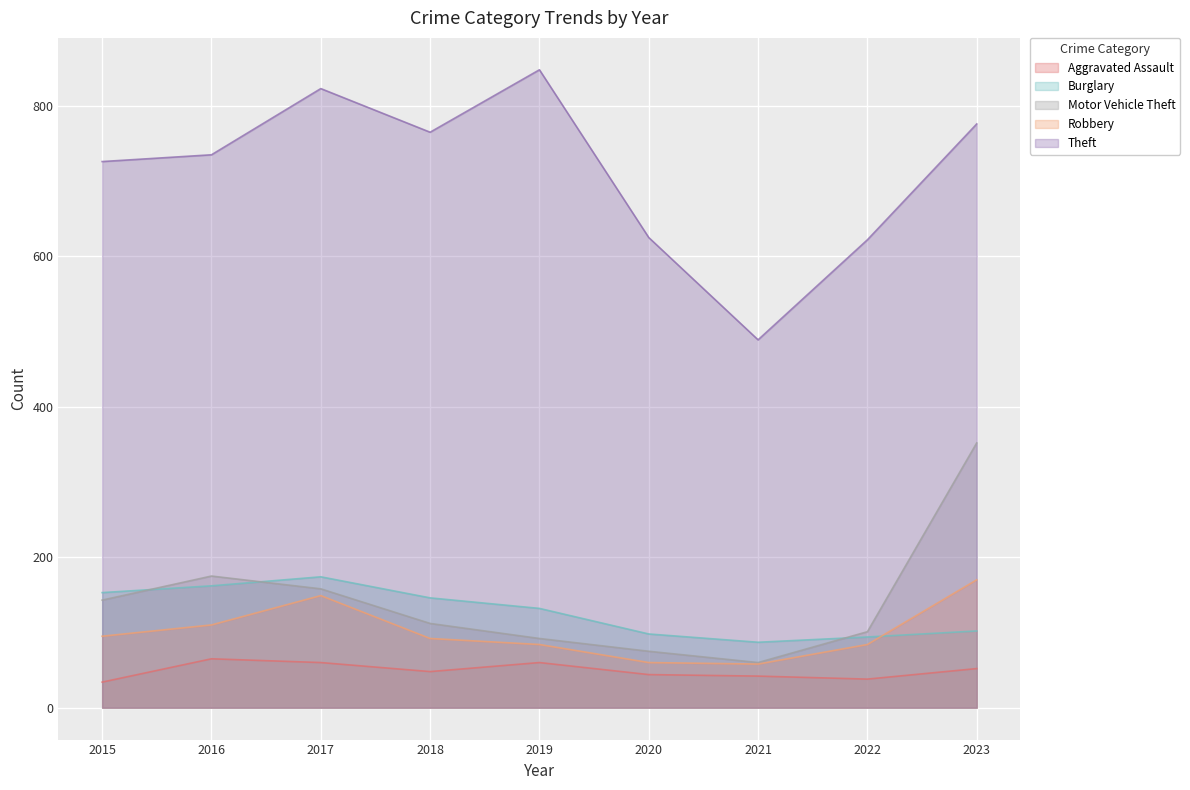

At which category does Motor Vehicle Theft reach its first local valley?

2021